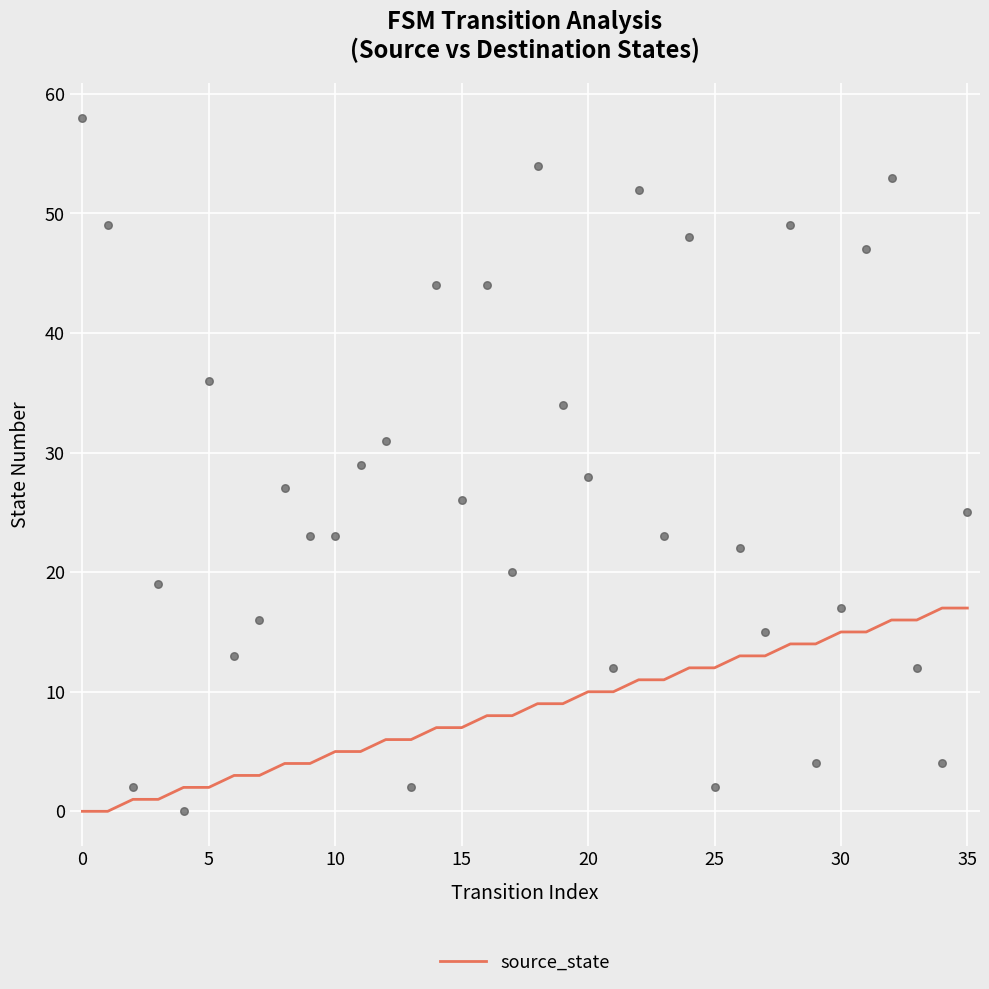

Which has a higher value, 35 or 24?

35